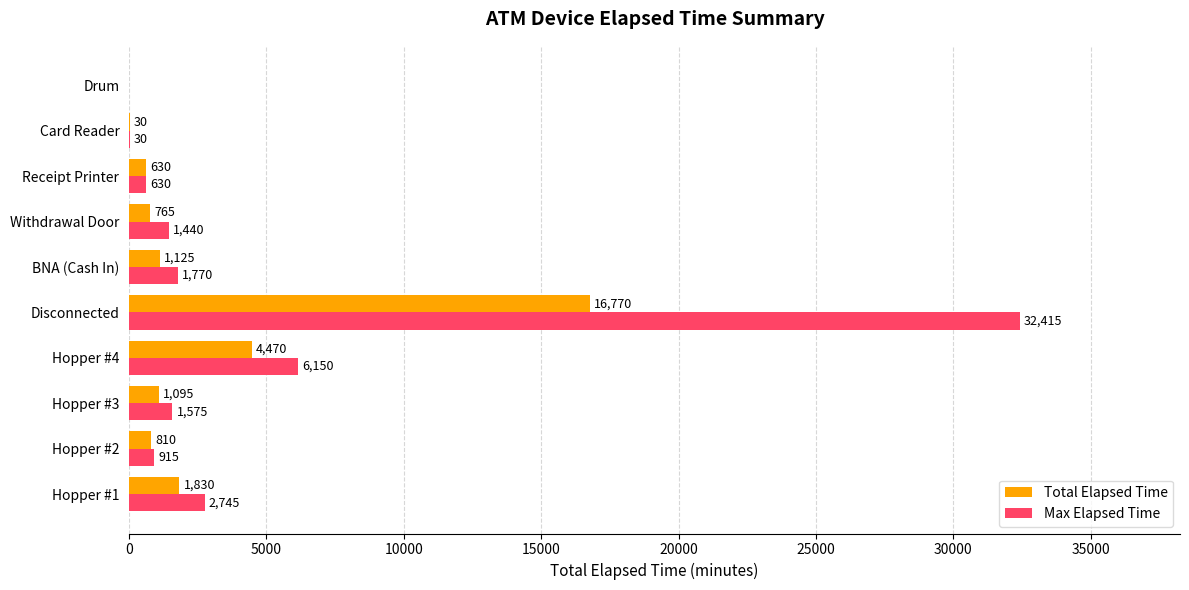

What is the sum of all Total Elapsed Time values?

27525